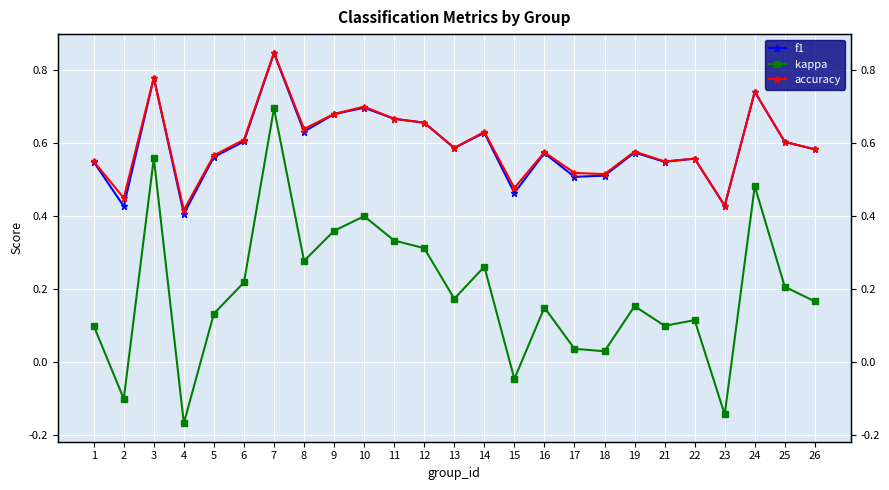

Which series has the largest total across all categories?

accuracy